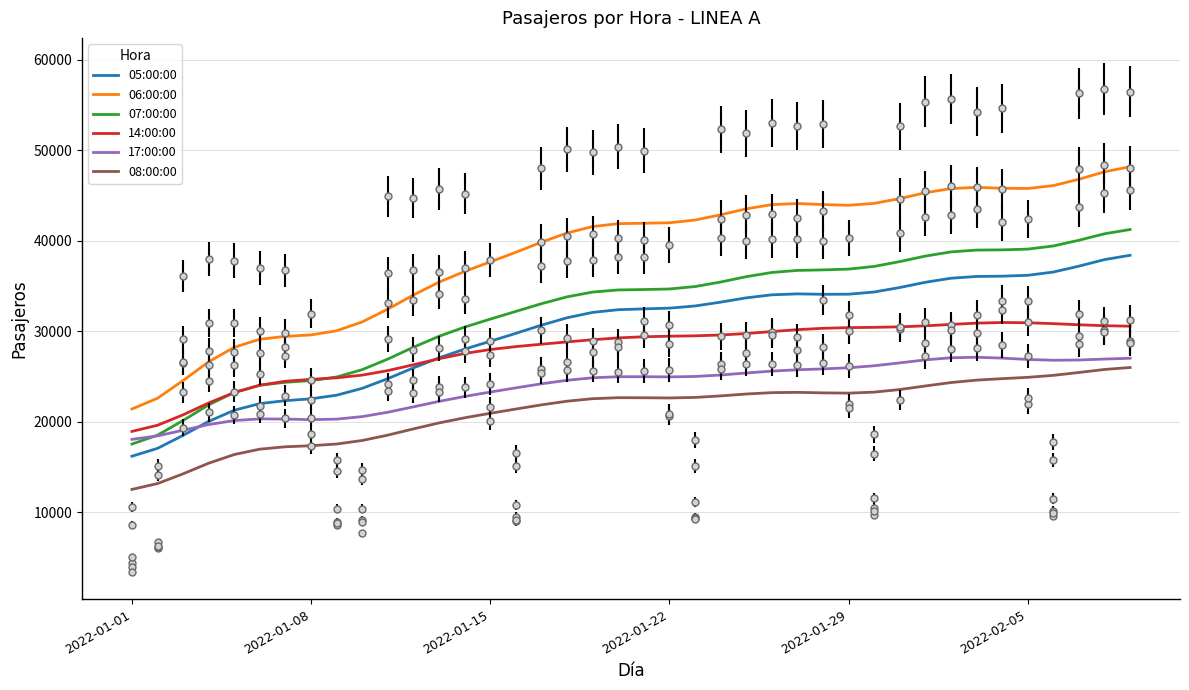

Which series has the largest total across all categories?

06:00:00